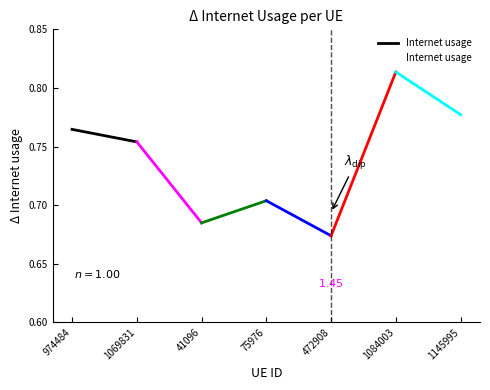

Reading left to right, what are all the values shown in this chart?

974484=0.8	1069831=0.8	41096=0.7	75976=0.7	472908=0.7	1084003=0.8	1145995=0.8